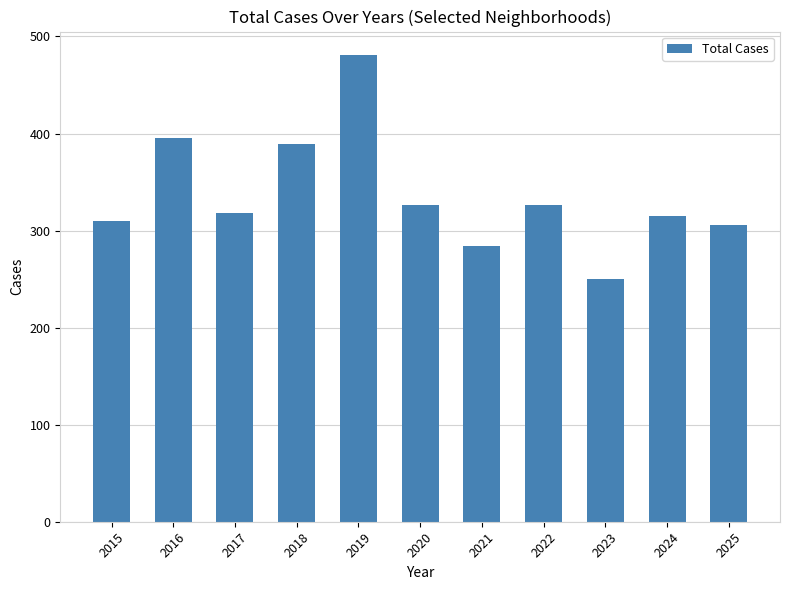

Is it true that the value at 2023 is 250?

True